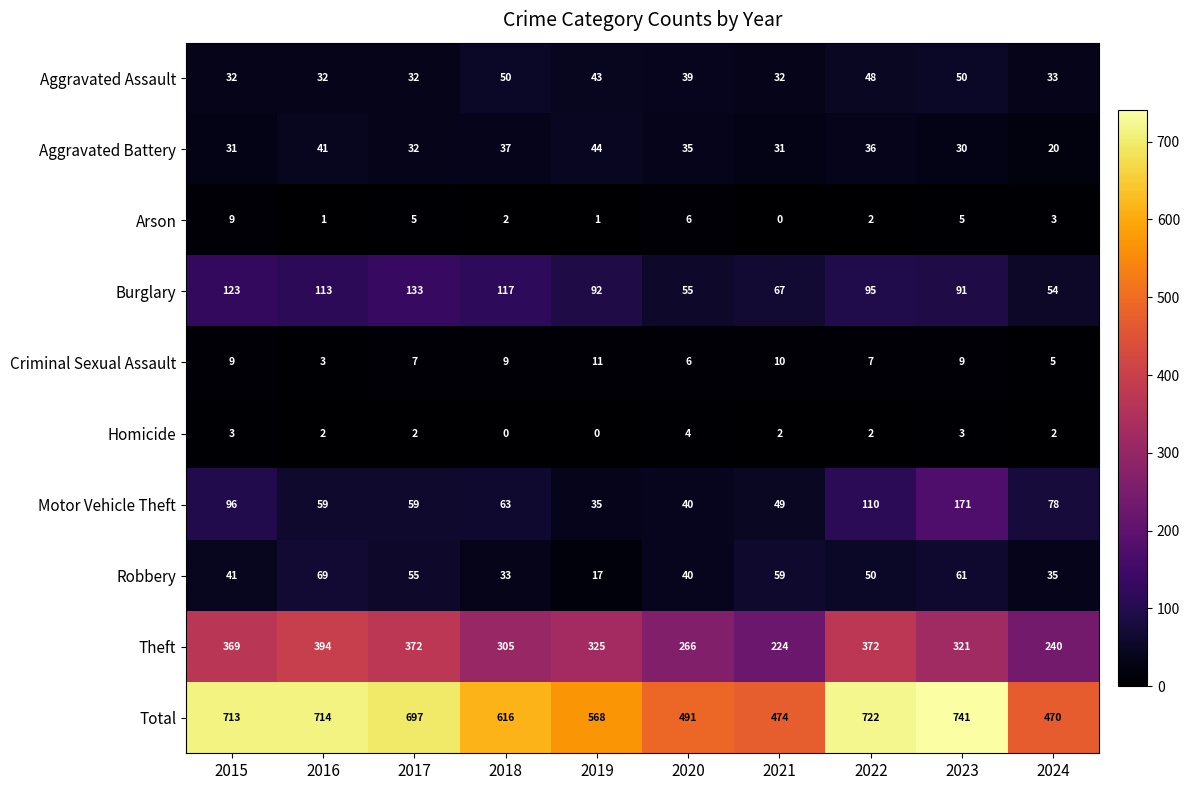

Which label corresponds to the largest value in the chart?

2023